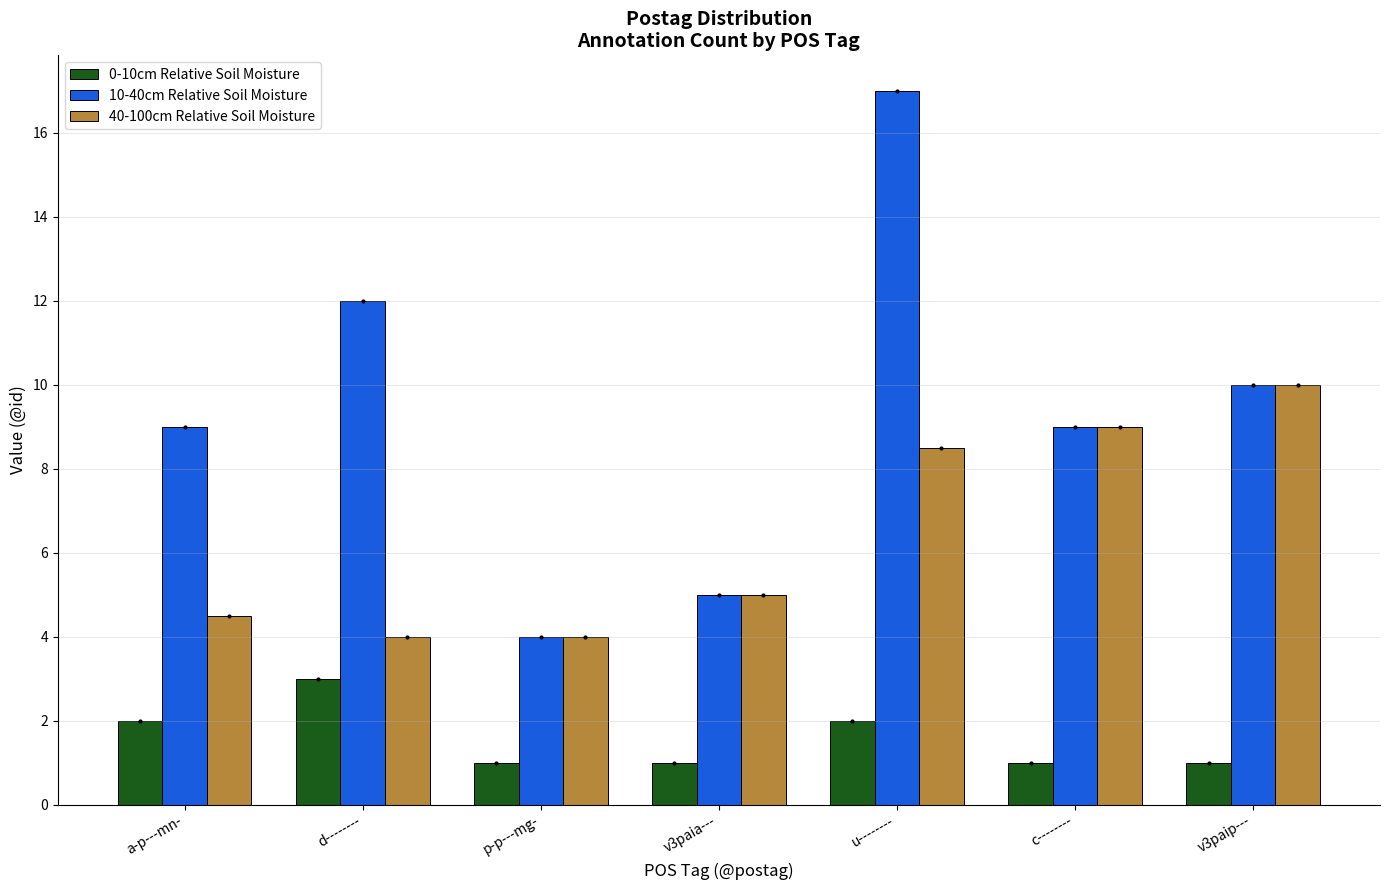

The 40-100cm Relative Soil Moisture series shows 14.5 at c--------. True or false?

False